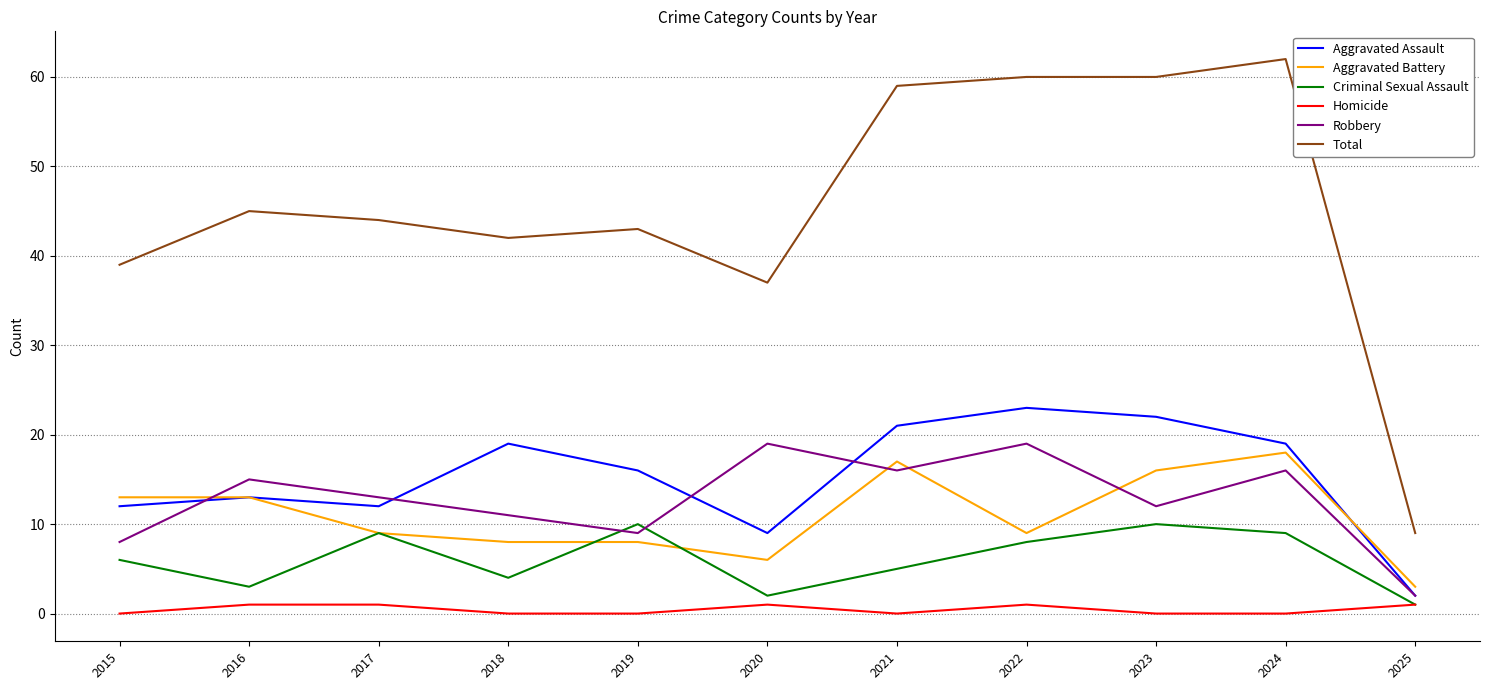

At which label does Criminal Sexual Assault reach its minimum?

2025